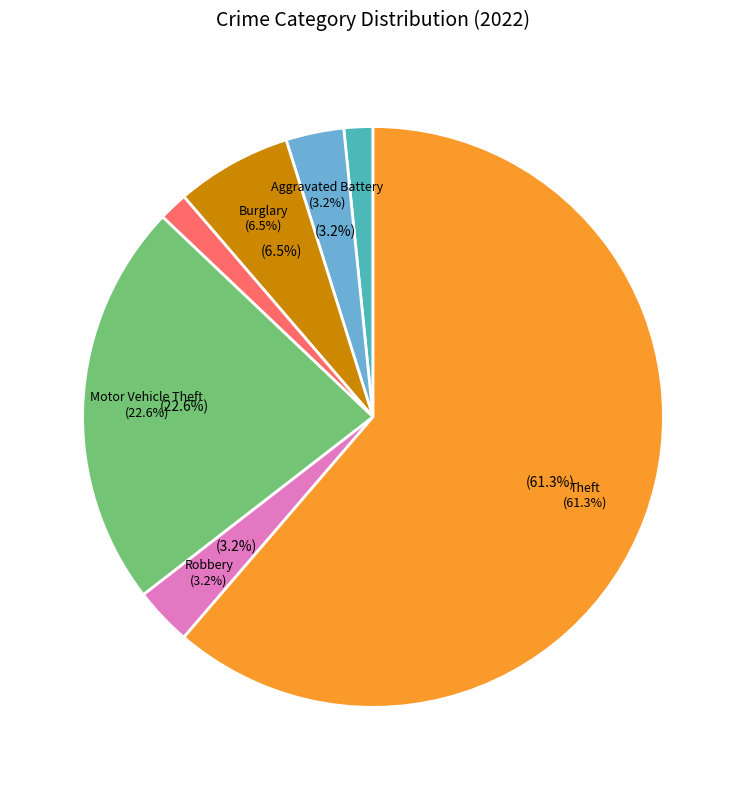

To the nearest percent, what percentage of the pie is Aggravated Assault?

2%